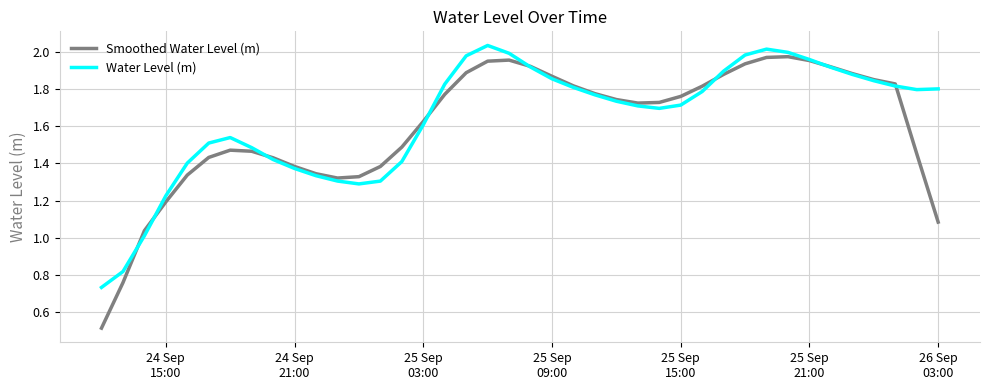

What is the minimum value shown in the chart?

0.5